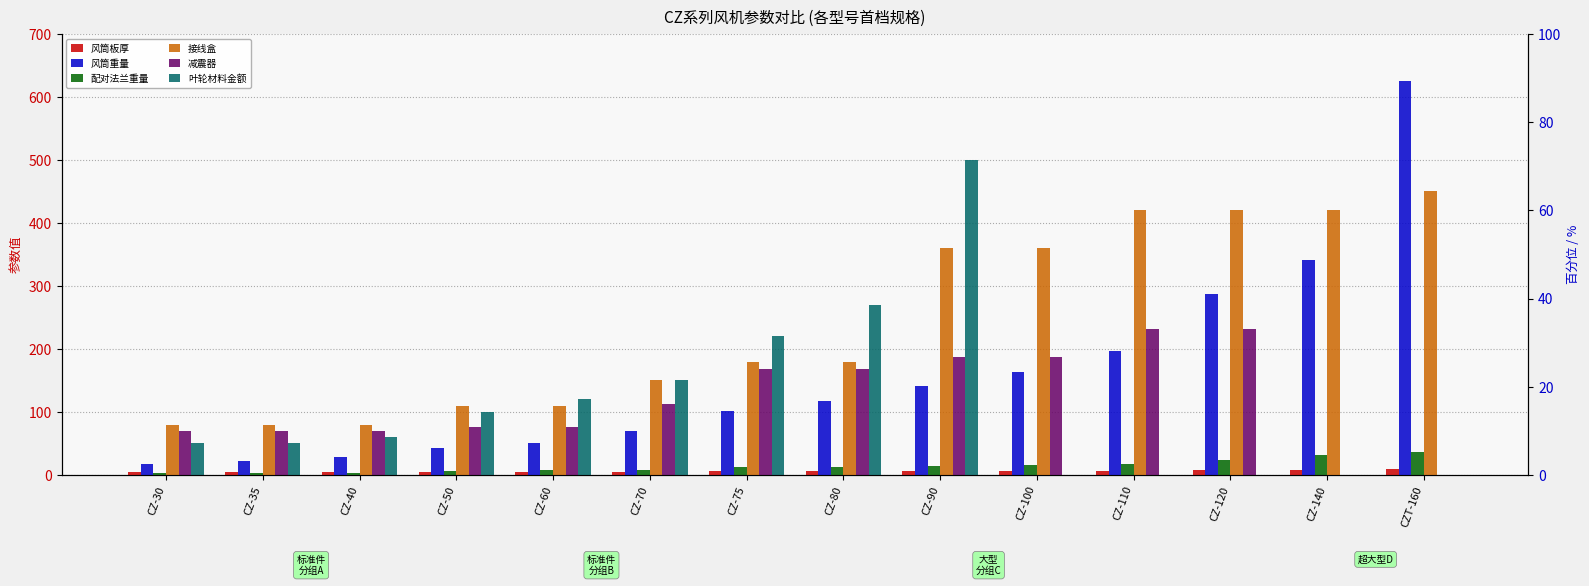

Rank the categories by 风筒重量 value from lowest to highest.

CZ-30, CZ-35, CZ-40, CZ-50, CZ-60, CZ-70, CZ-75, CZ-80, CZ-90, CZ-100, CZ-110, CZ-120, CZ-140, CZT-160